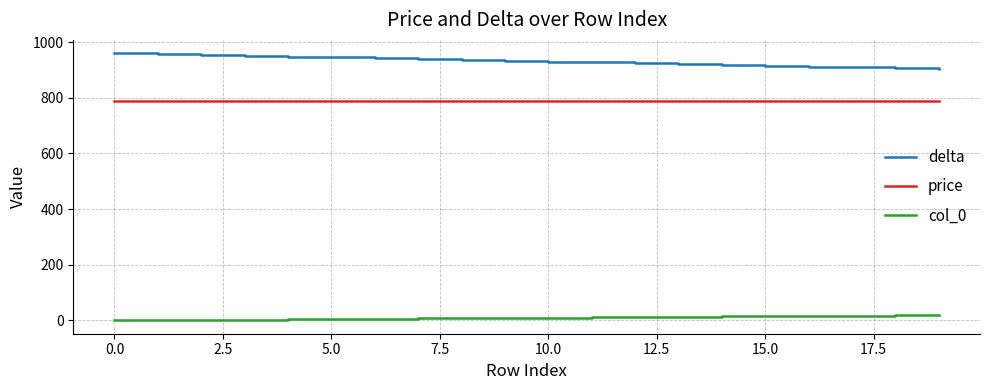

Rank the series by their average value, from highest to lowest.

delta, price, col_0